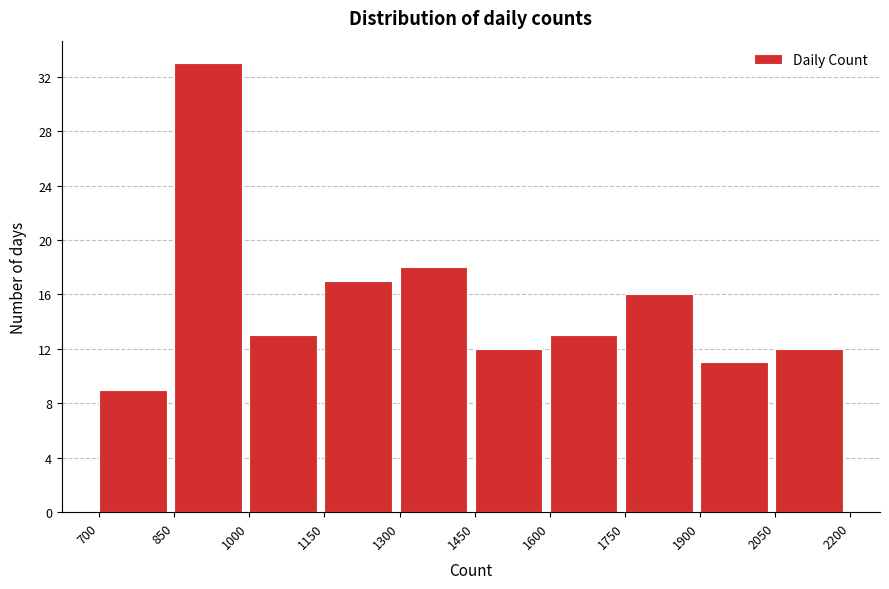

Reading left to right, list every bar in this chart as the range it spans on the x-axis followed by its height. The values are not printed on the chart, so give them approximately, as read against the axis.

700 to 850: 9
850 to 1000: 33
1000 to 1150: 13
1150 to 1300: 17
1300 to 1450: 18
1450 to 1600: 12
1600 to 1750: 13
1750 to 1900: 16
1900 to 2050: 11
2050 to 2200: 12